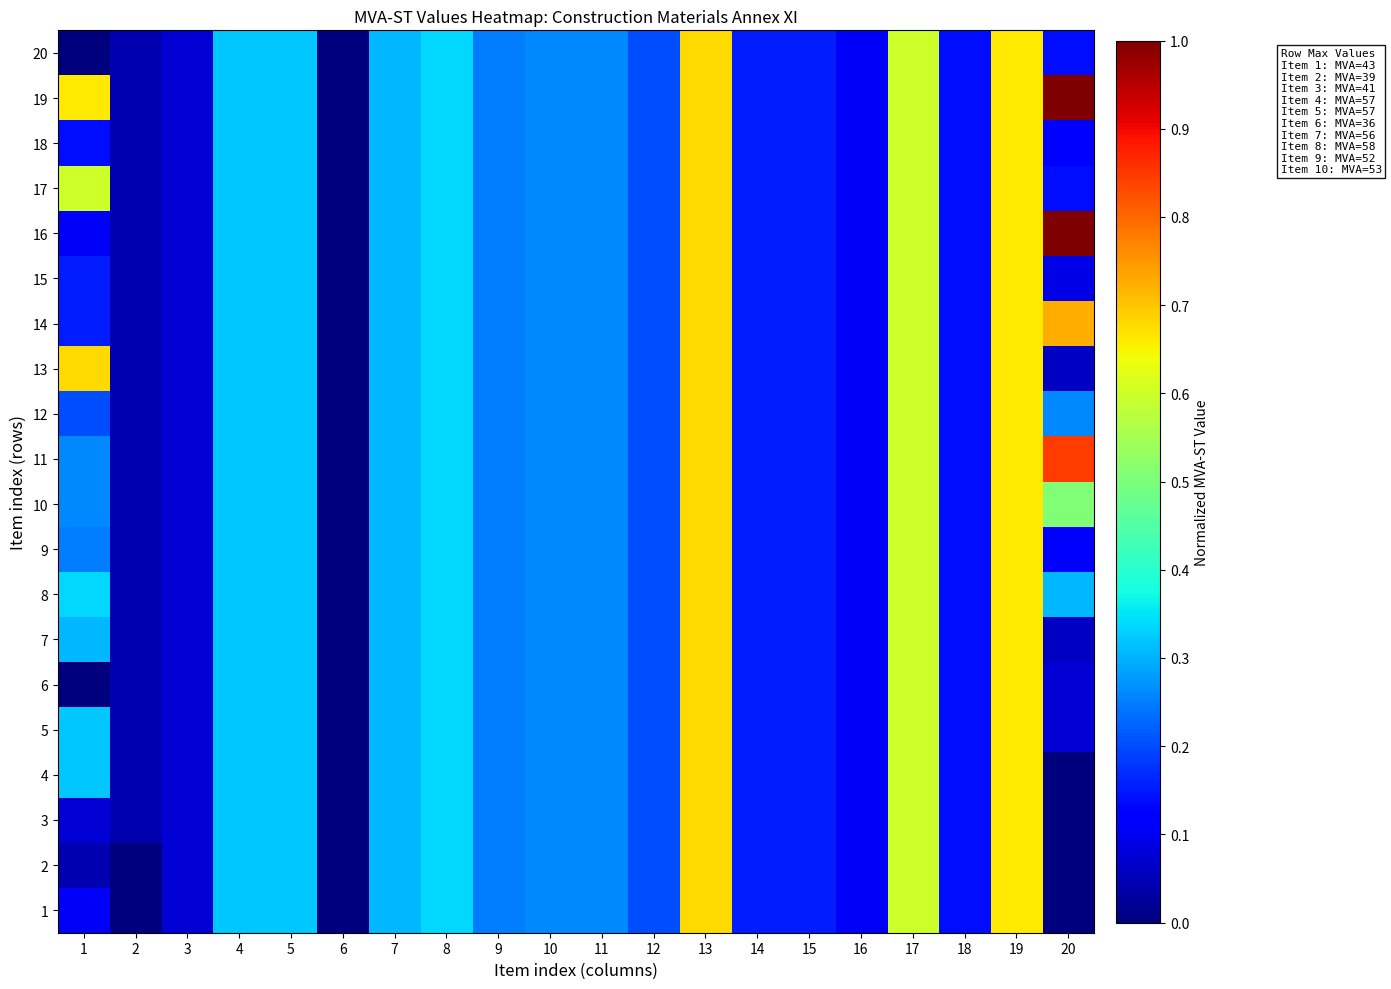

Which series has the widest spread of values?

16